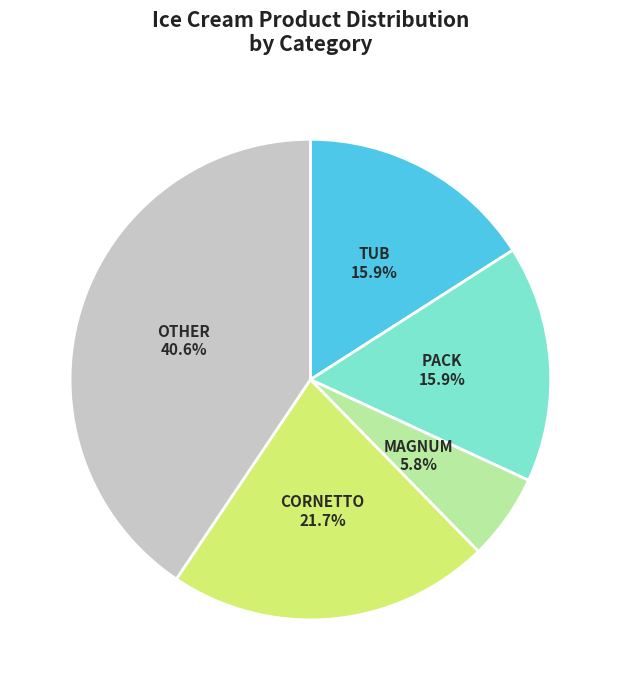

Combined, do OTHER and PACK account for over 50%?

Yes